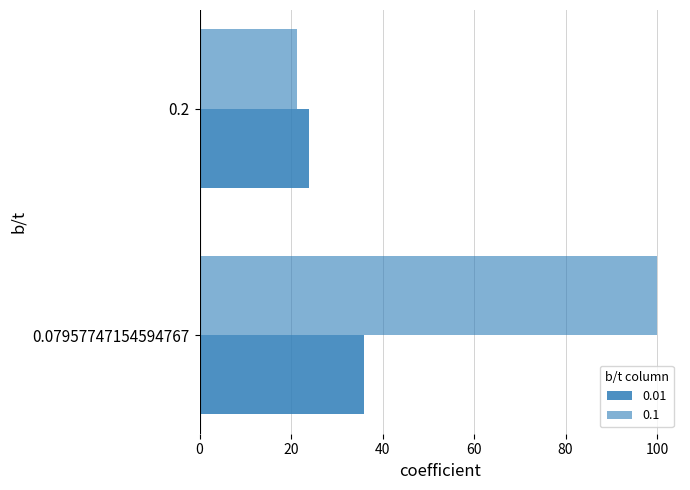

What is the value of the 0.01 bar at the 2nd from the left?

23.9